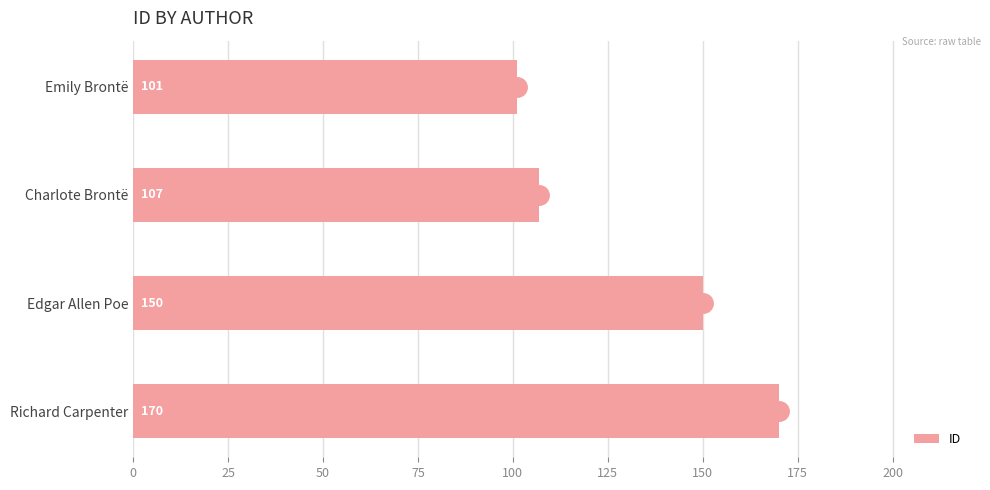

The chart shows a value of 101 at Emily Brontë. True or false?

True